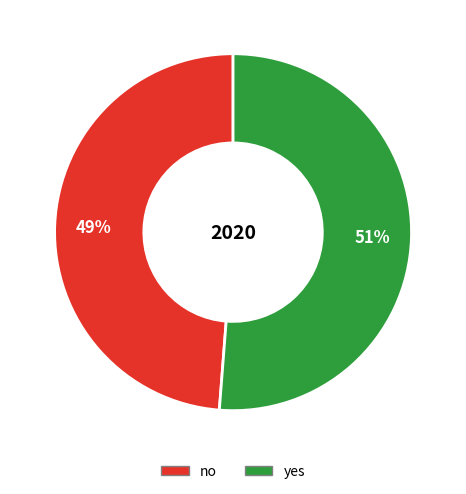

What is the majority slice?

yes